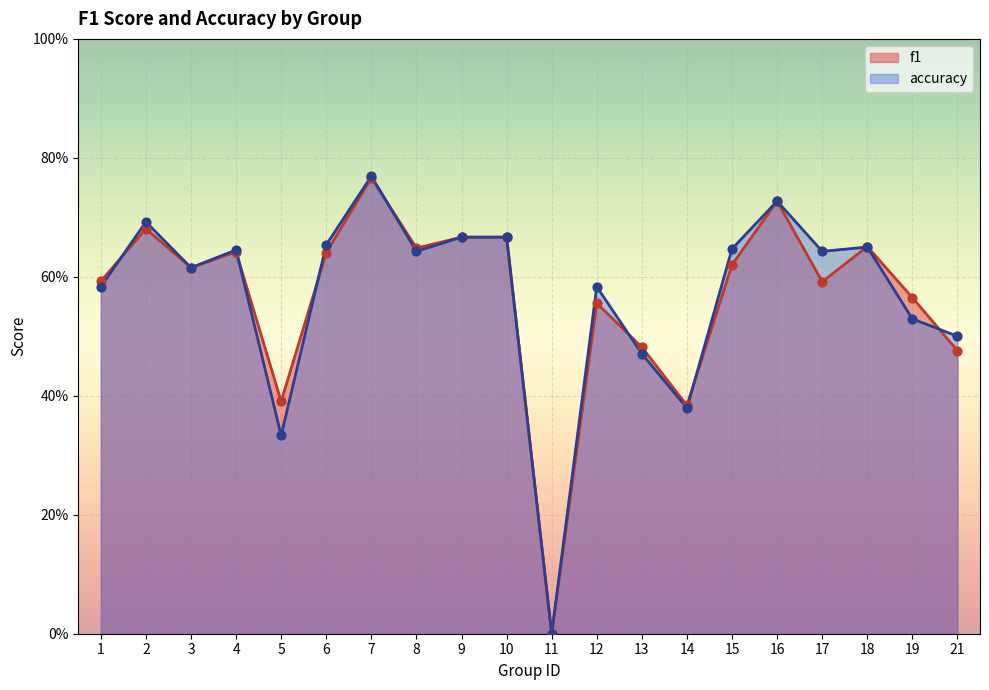

Is the value of accuracy at 16 greater than the value of f1 at 5?

Yes